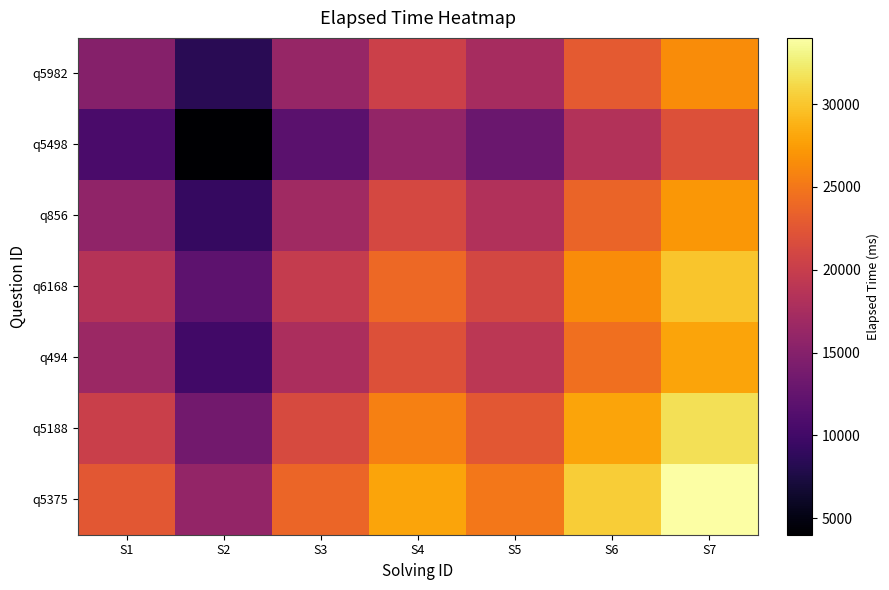

What is the total value across all series at S6?

174000